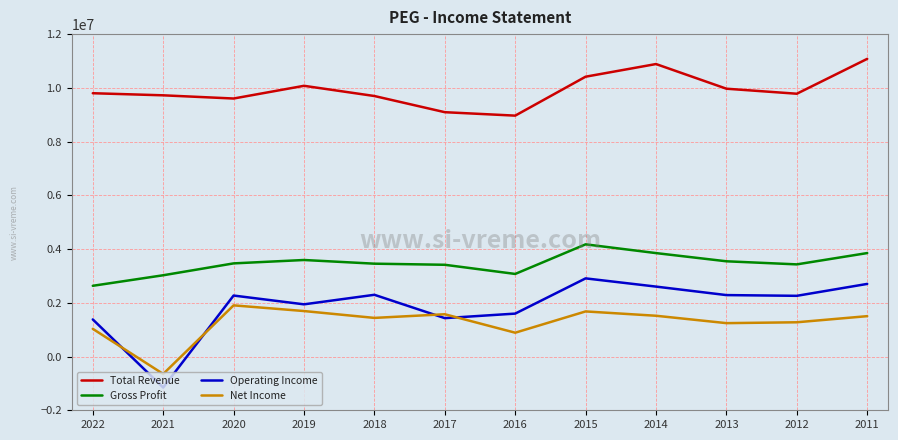

The Net Income series shows 1693000 at 2019. True or false?

True